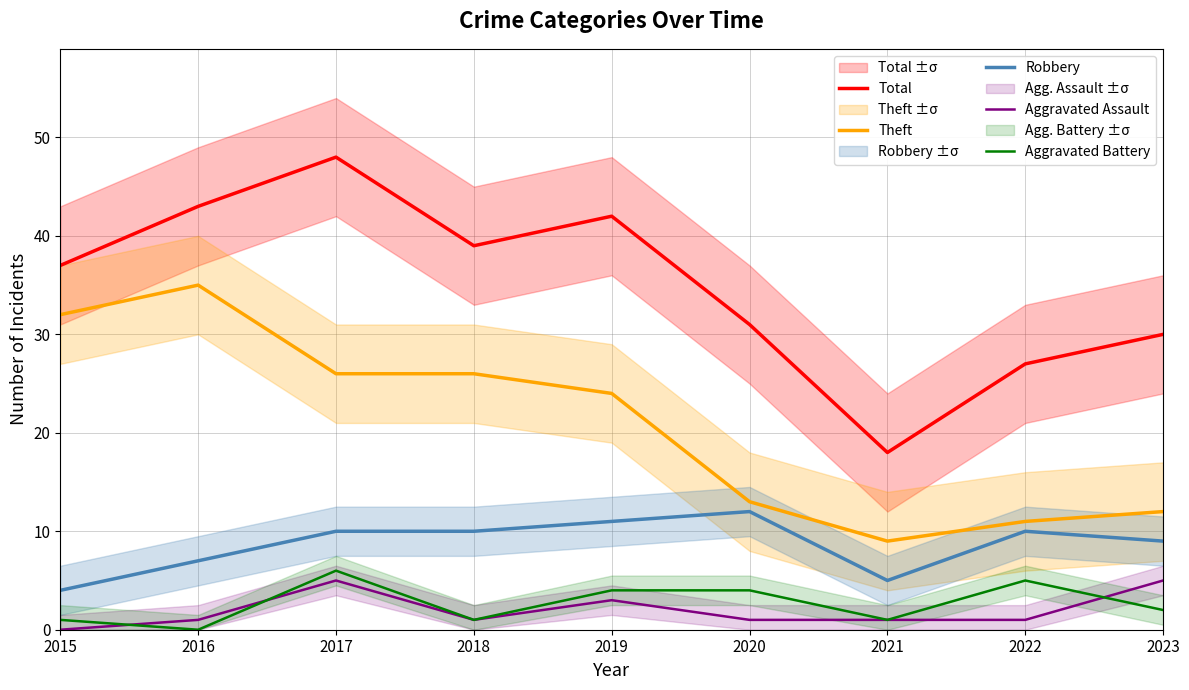

Reading left to right, extract all data points from this chart.

Total: 37	43	48	39	42	31	18	27	30
Theft: 32	35	26	26	24	13	9	11	12
Robbery: 4	7	10	10	11	12	5	10	9
Aggravated Assault: 0	1	5	1	3	1	1	1	5
Aggravated Battery: 1	0	6	1	4	4	1	5	2